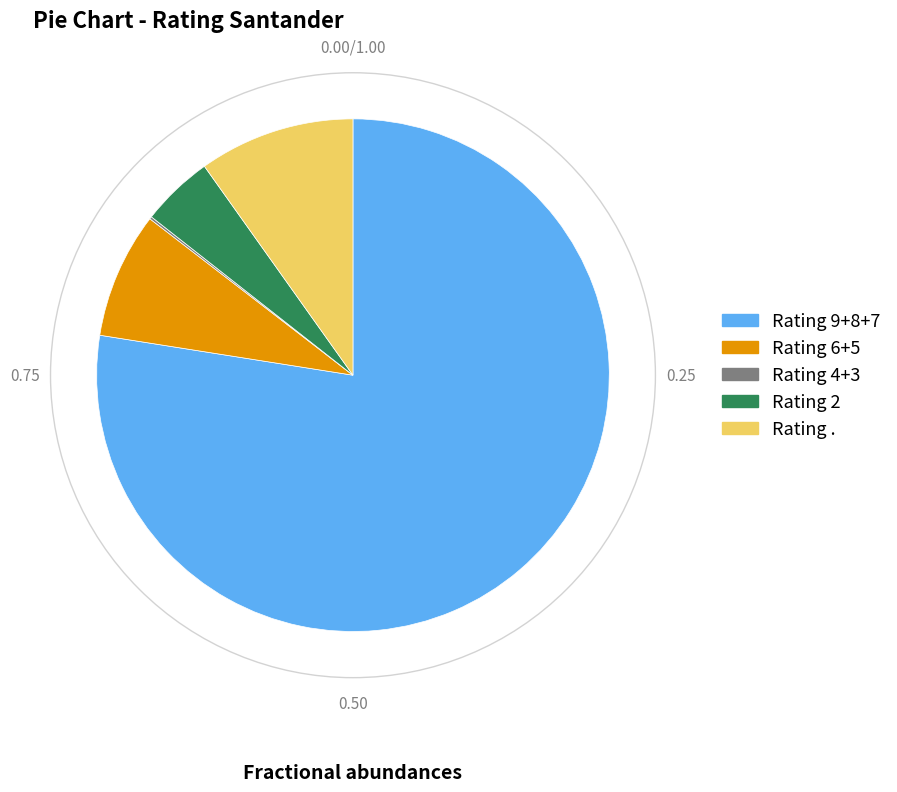

Does any single category account for the majority?

Yes